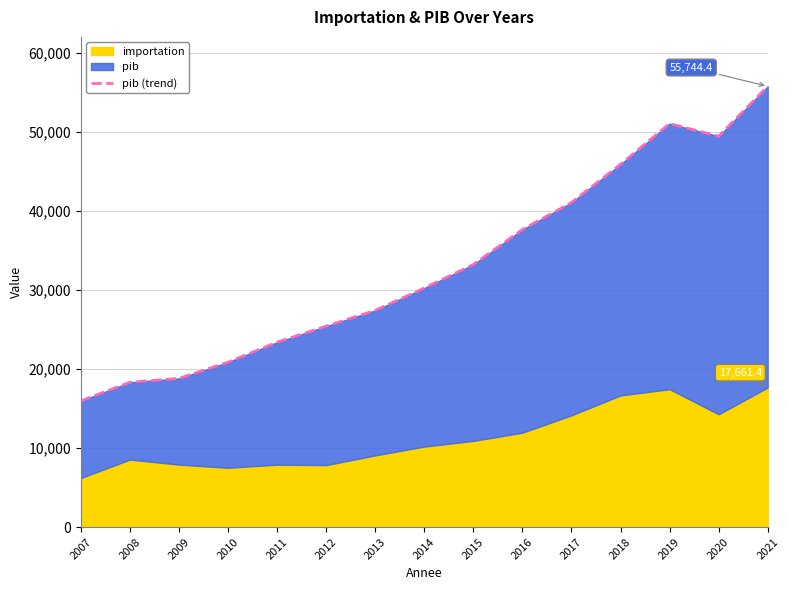

List the labels in order of value, largest first.

2021, 2019, 2020, 2018, 2017, 2016, 2015, 2014, 2013, 2012, 2011, 2010, 2009, 2008, 2007